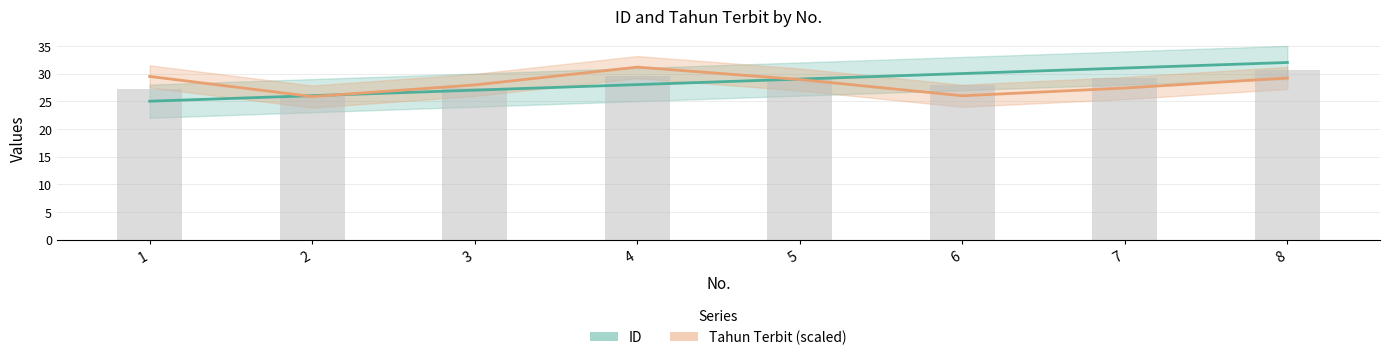

The Tahun Terbit (scaled) series shows 50.2 at 3. True or false?

False